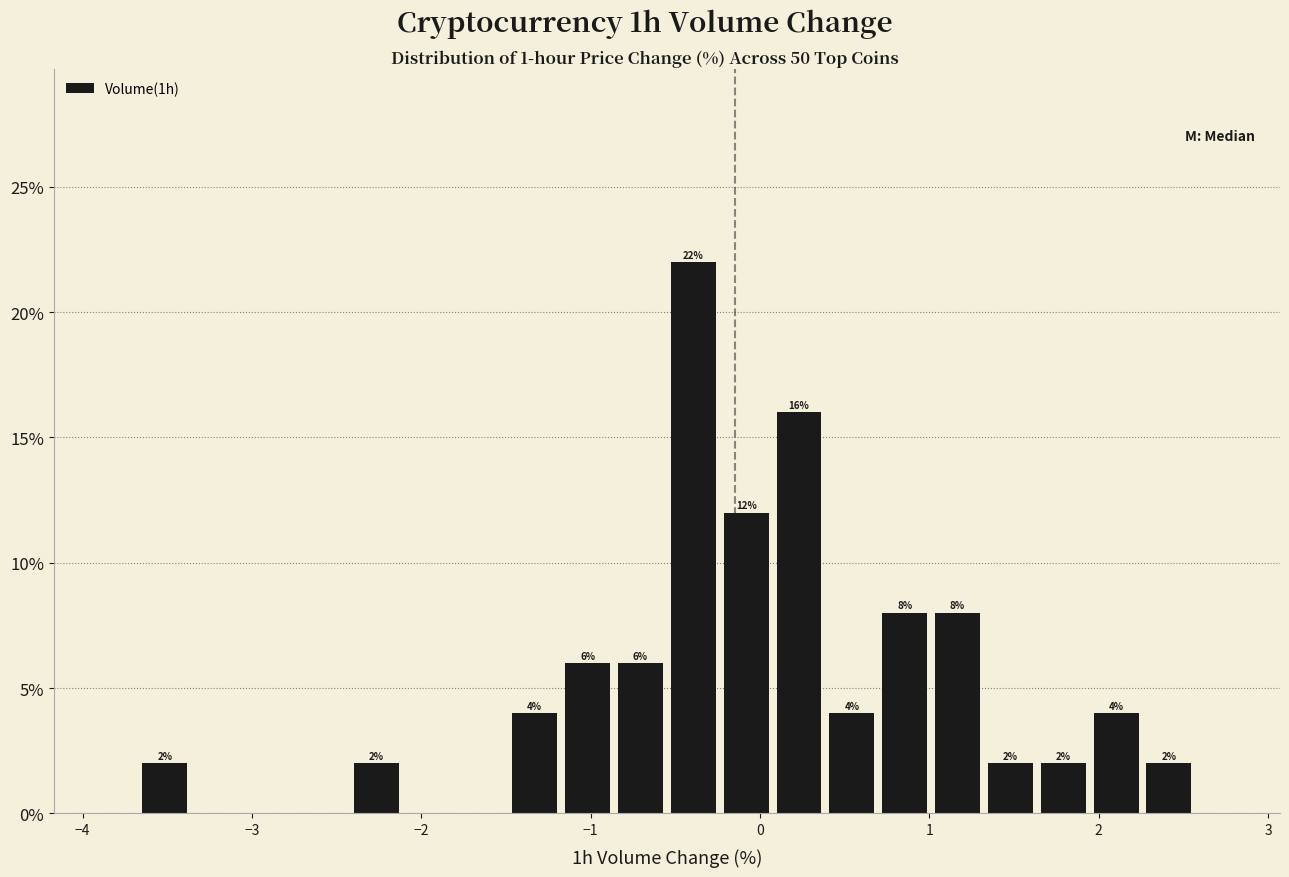

Around what value on the x-axis is the tallest bar? Give the approximate position of its centre, as read against the axis.

-0.4